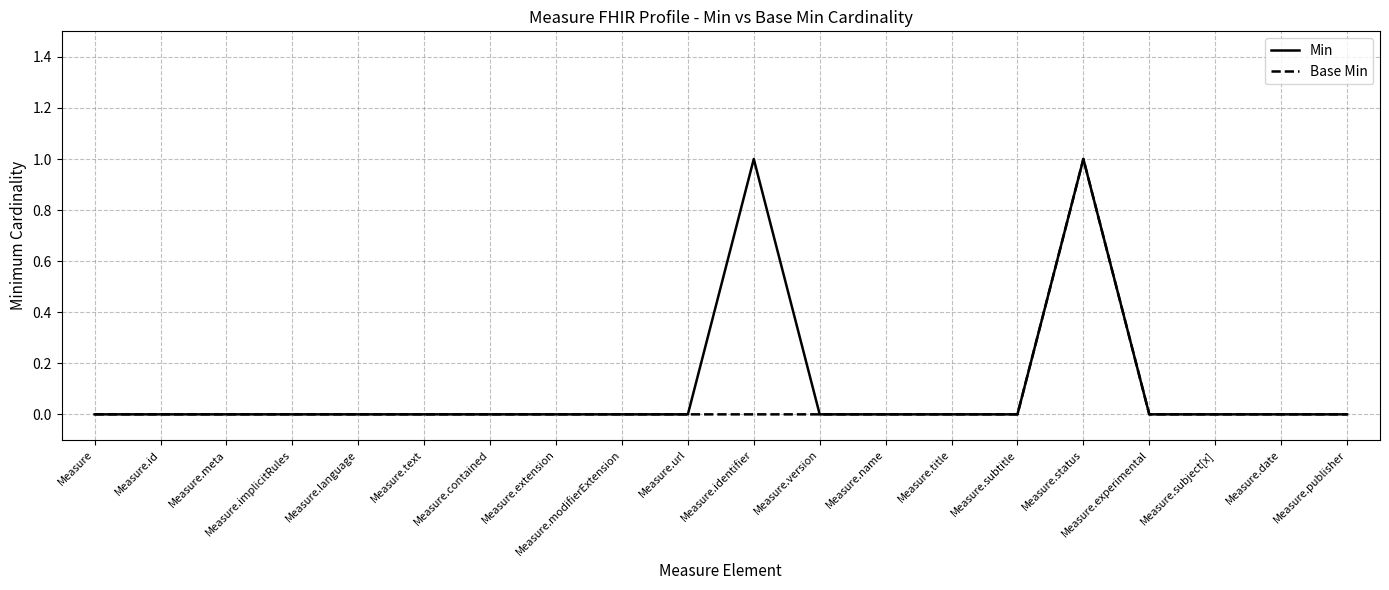

How many distinct data groups are displayed?

2